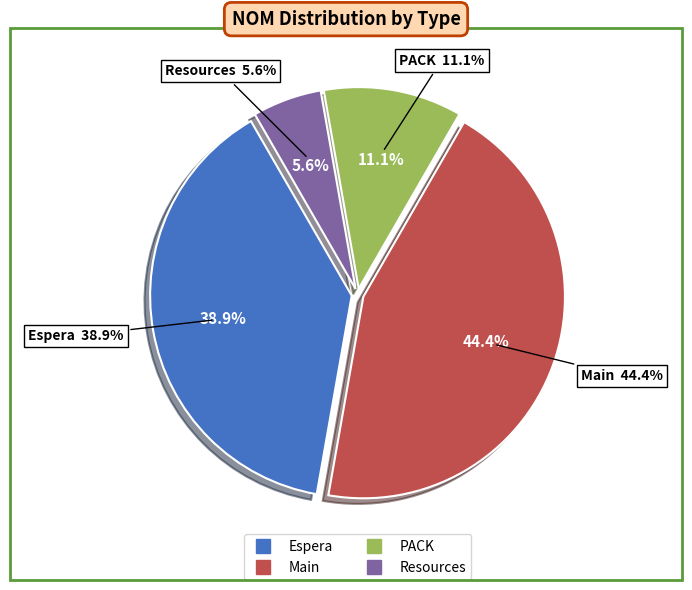

How many slices are in this pie chart?

4